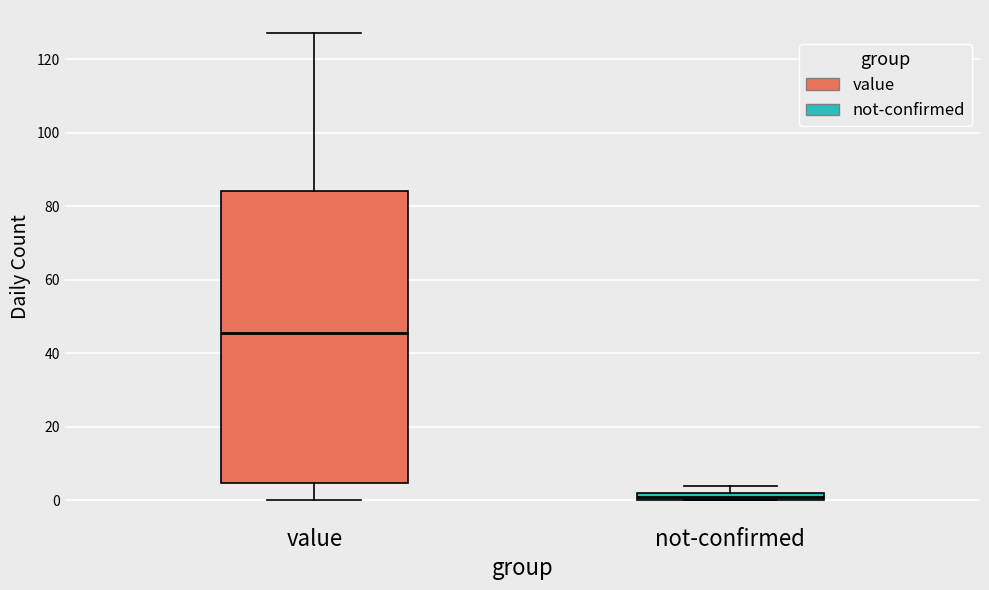

Where is the lower edge of the box for not-confirmed on the y-axis? The values are not printed on the chart, so give them approximately, as read against the axis.

0